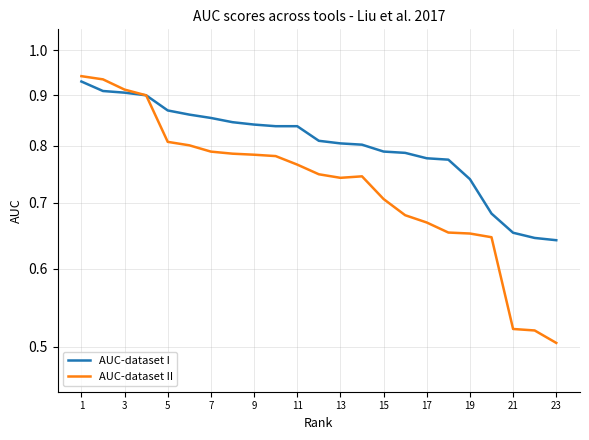

Reading left to right, what are all the values shown in this chart?

AUC-dataset I: 0.9	0.9	0.9	0.9	0.9	0.9	0.9	0.8	0.8	0.8	0.8	0.8	0.8	0.8	0.8	0.8	0.8	0.8	0.7	0.7	0.7	0.6	0.6
AUC-dataset II: 0.9	0.9	0.9	0.9	0.8	0.8	0.8	0.8	0.8	0.8	0.8	0.7	0.7	0.7	0.7	0.7	0.7	0.7	0.7	0.6	0.5	0.5	0.5